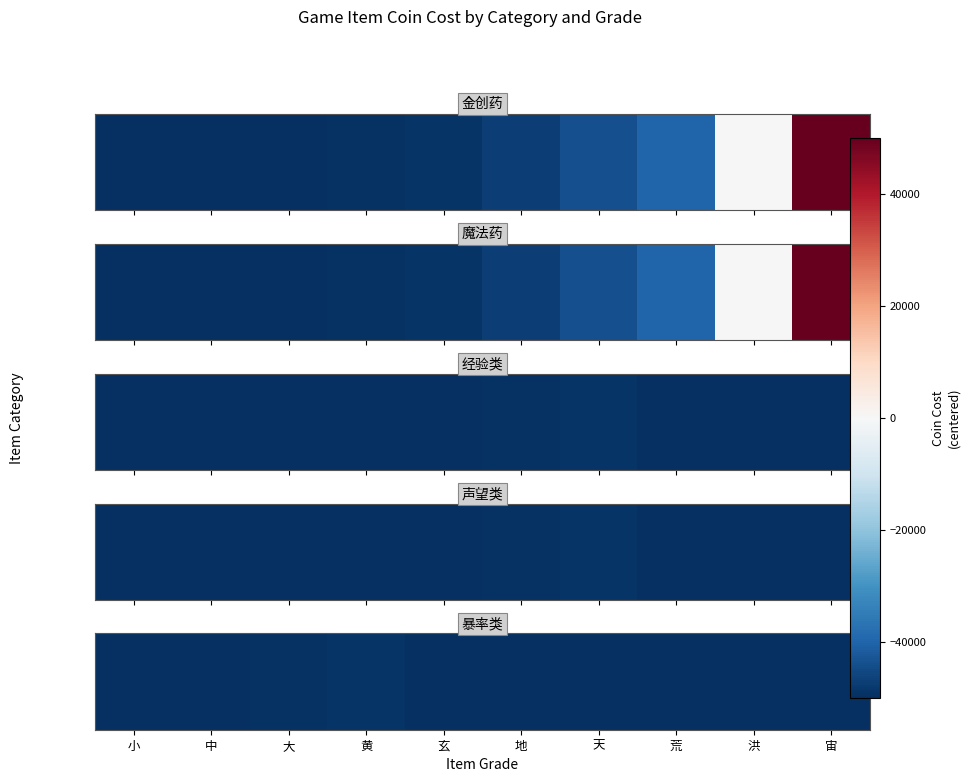

Rank the categories by value from lowest to highest.

玄, 地, 天, 荒, 洪, 宙, 小, 中, 大, 黄